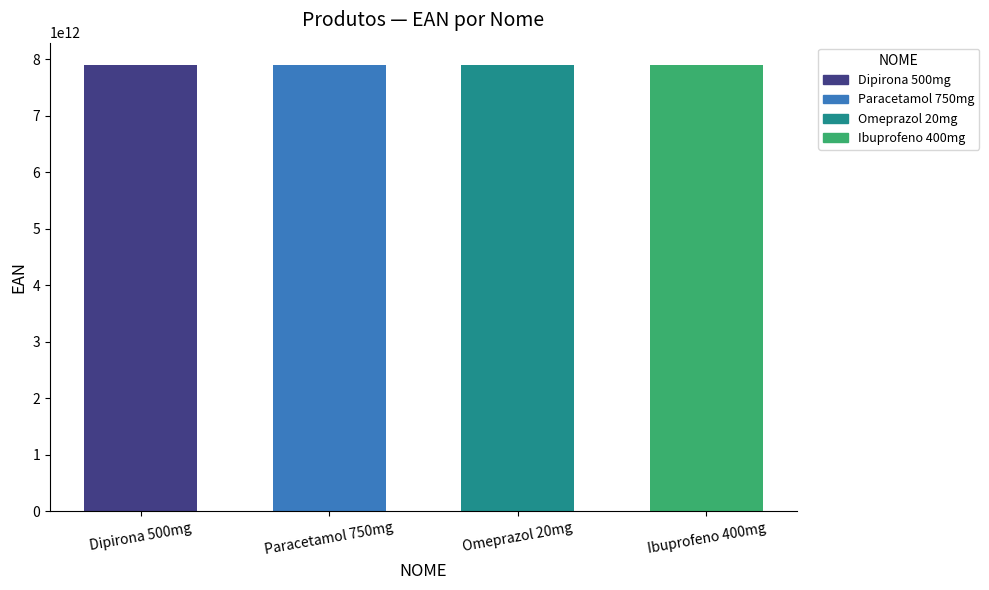

Rank the categories by value from lowest to highest.

Dipirona 500mg, Ibuprofeno 400mg, Omeprazol 20mg, Paracetamol 750mg